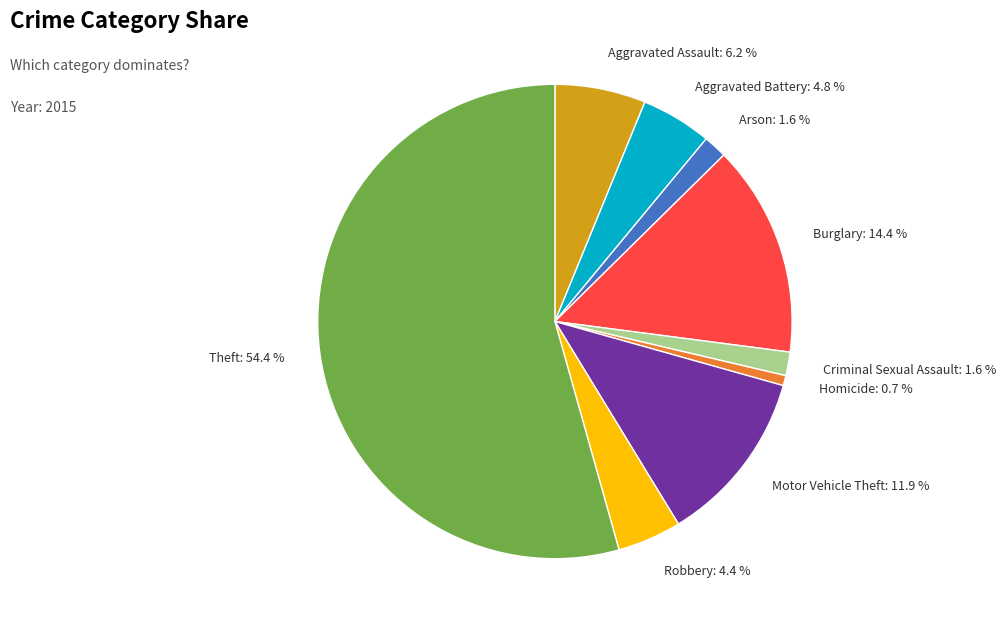

How much of the chart is everything except Homicide?

99.3%